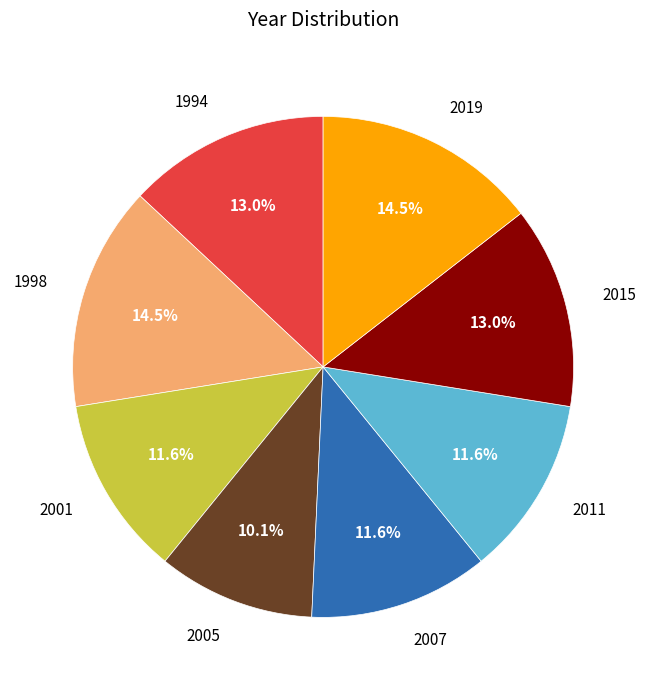

Which category has the smallest portion of the pie?

2005